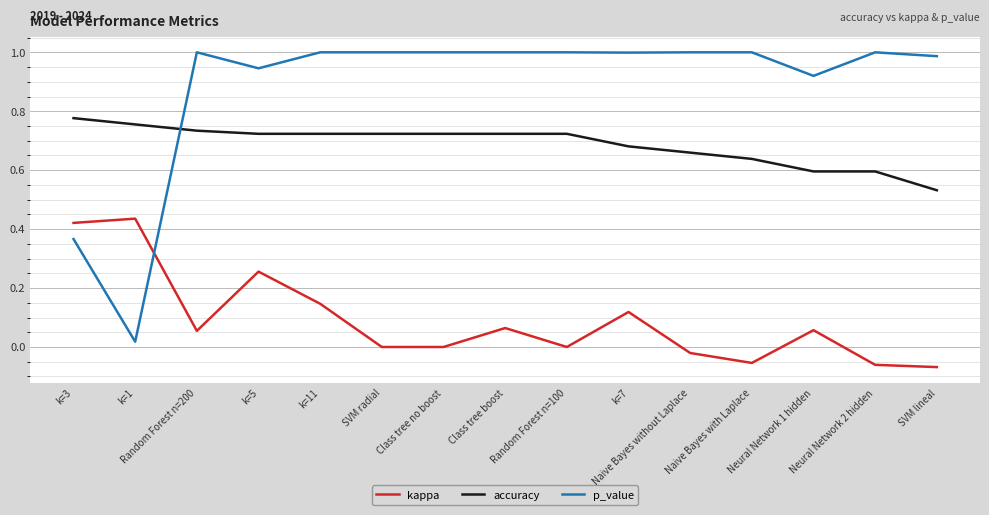

Which series changed the most between k=3 and SVM lineal?

p_value